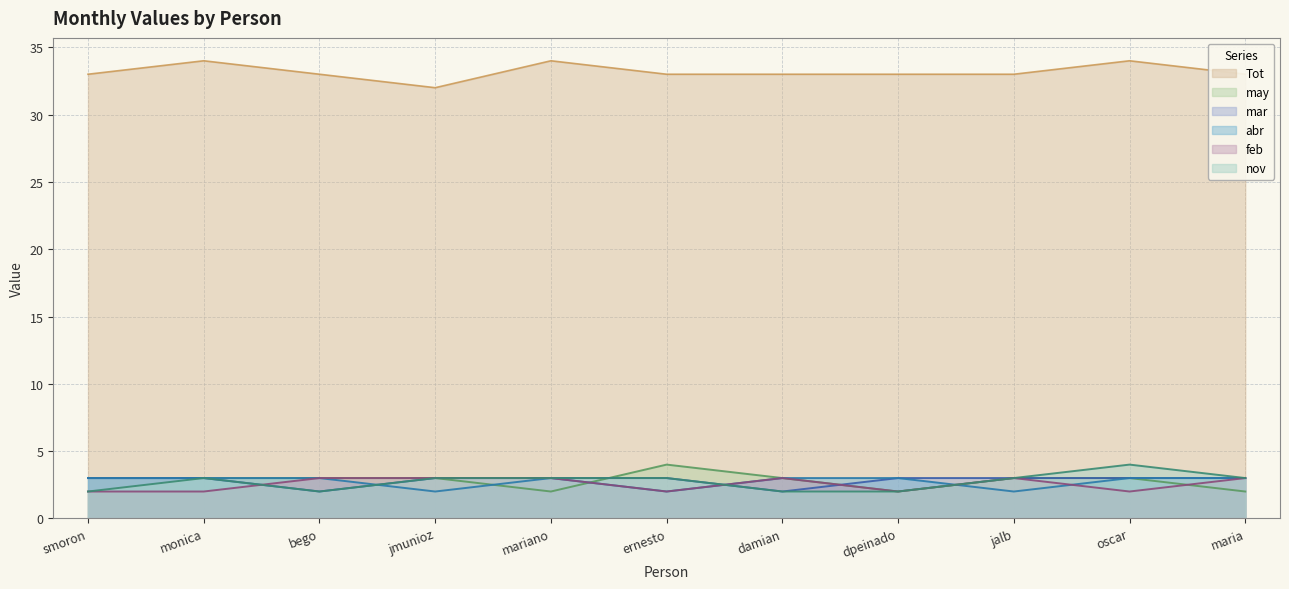

True or false: may has a value of 1 at mariano.

False